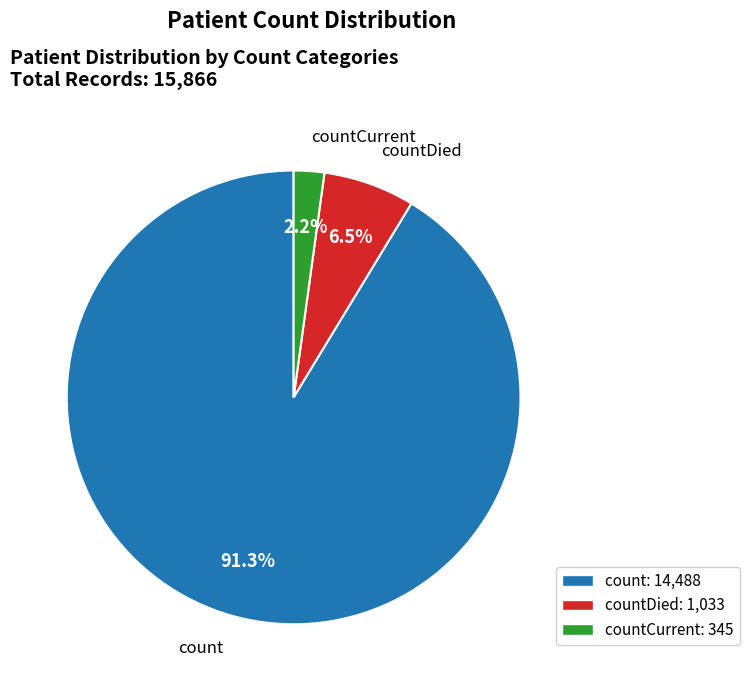

Which slice is the largest?

count